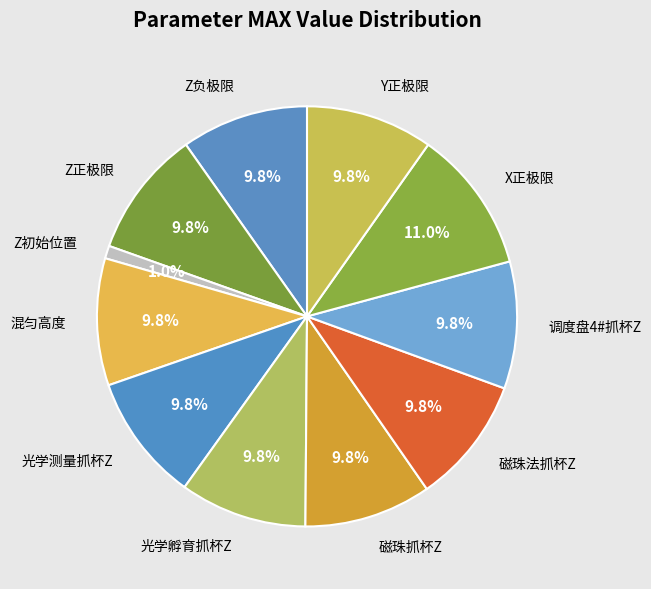

Is it true that Y正极限 is 16% of the pie?

False